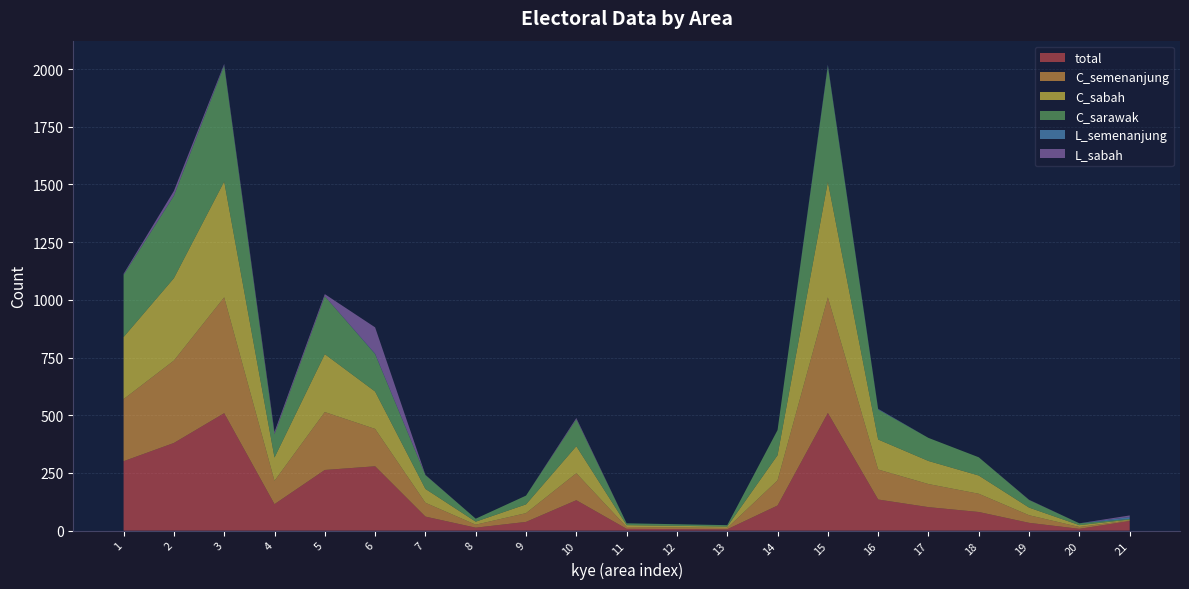

Reading left to right, what are all the values shown in this chart?

total: 1=301	2=380	3=509	4=115	5=263	6=279	7=61	8=13	9=38	10=132	11=8	12=7	13=6	14=109	15=510	16=135	17=102	18=81	19=34	20=8	21=42
C_semenanjung: 1=269	2=357	3=502	4=101	5=251	6=162	7=60	8=13	9=38	10=117	11=8	12=7	13=6	14=109	15=501	16=130	17=100	18=79	19=33	20=8	21=3
C_sabah: 1=269	2=357	3=502	4=101	5=251	6=162	7=60	8=13	9=38	10=117	11=8	12=7	13=6	14=109	15=501	16=130	17=100	18=79	19=33	20=8	21=3
C_sarawak: 1=269	2=357	3=502	4=101	5=251	6=162	7=60	8=13	9=38	10=117	11=8	12=7	13=6	14=109	15=501	16=130	17=100	18=79	19=33	20=8	21=3
L_semenanjung: 1=1	2=1	3=2	4=0	5=0	6=2	7=0	8=0	9=0	10=0	11=0	12=0	13=0	14=0	15=4	16=2	17=0	18=0	19=0	20=0	21=8
L_sabah: 1=4	2=20	3=5	4=10	5=9	6=114	7=1	8=0	9=0	10=5	11=0	12=0	13=0	14=0	15=2	16=1	17=0	18=0	19=1	20=0	21=7